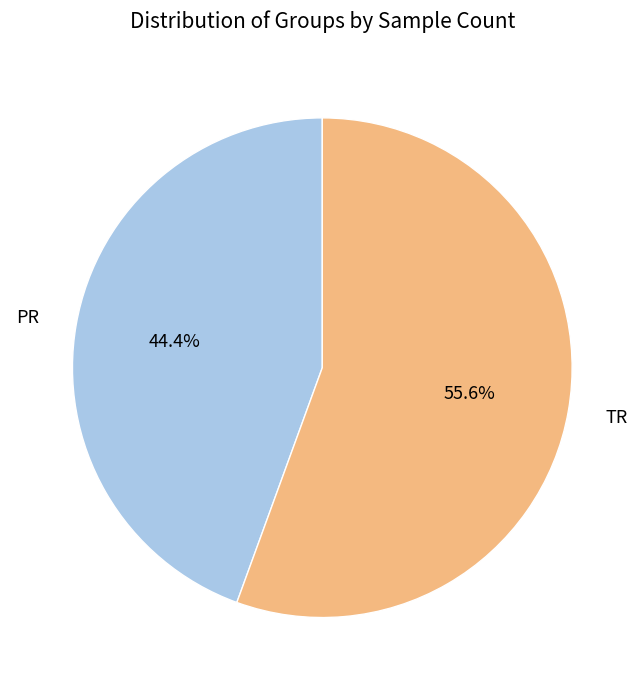

What percentage is the PR slice, to the nearest percent?

44%